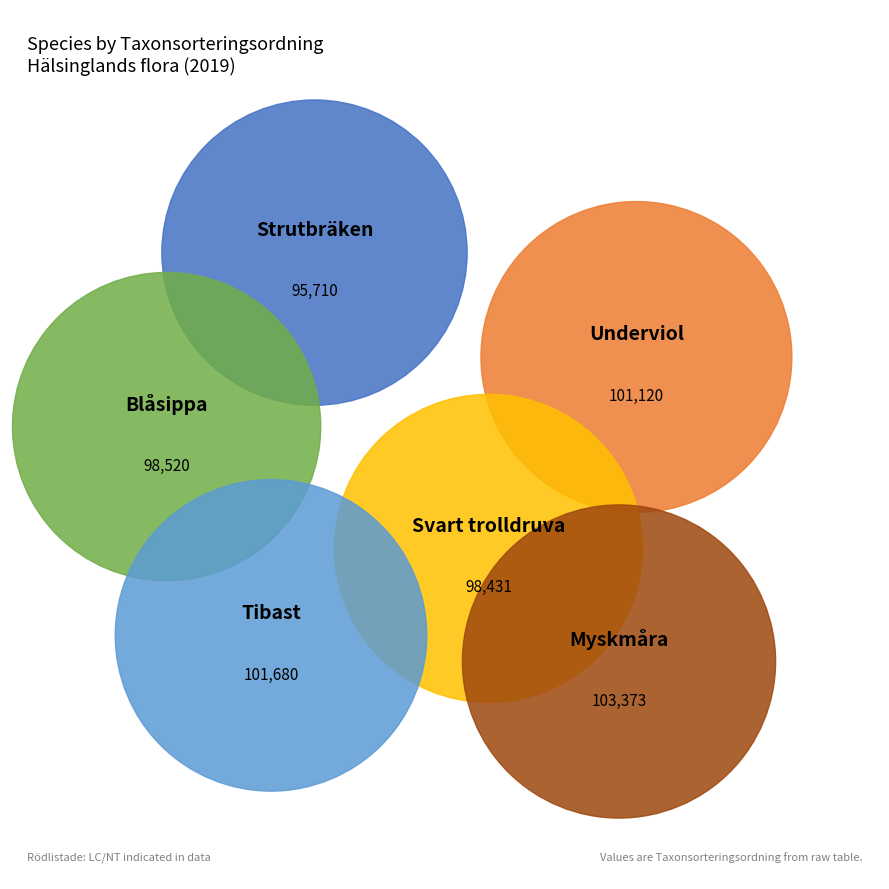

Does Blåsippa account for over 50% of the chart?

No